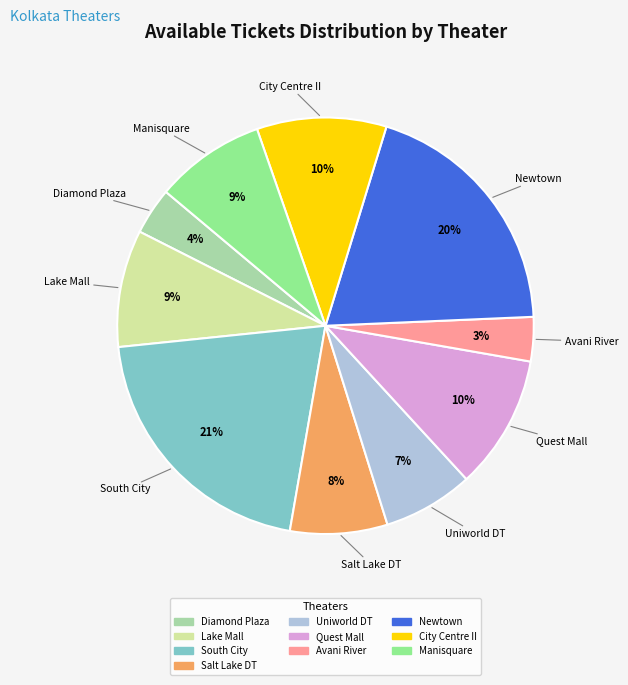

To the nearest percent, what is the average slice percentage?

10%